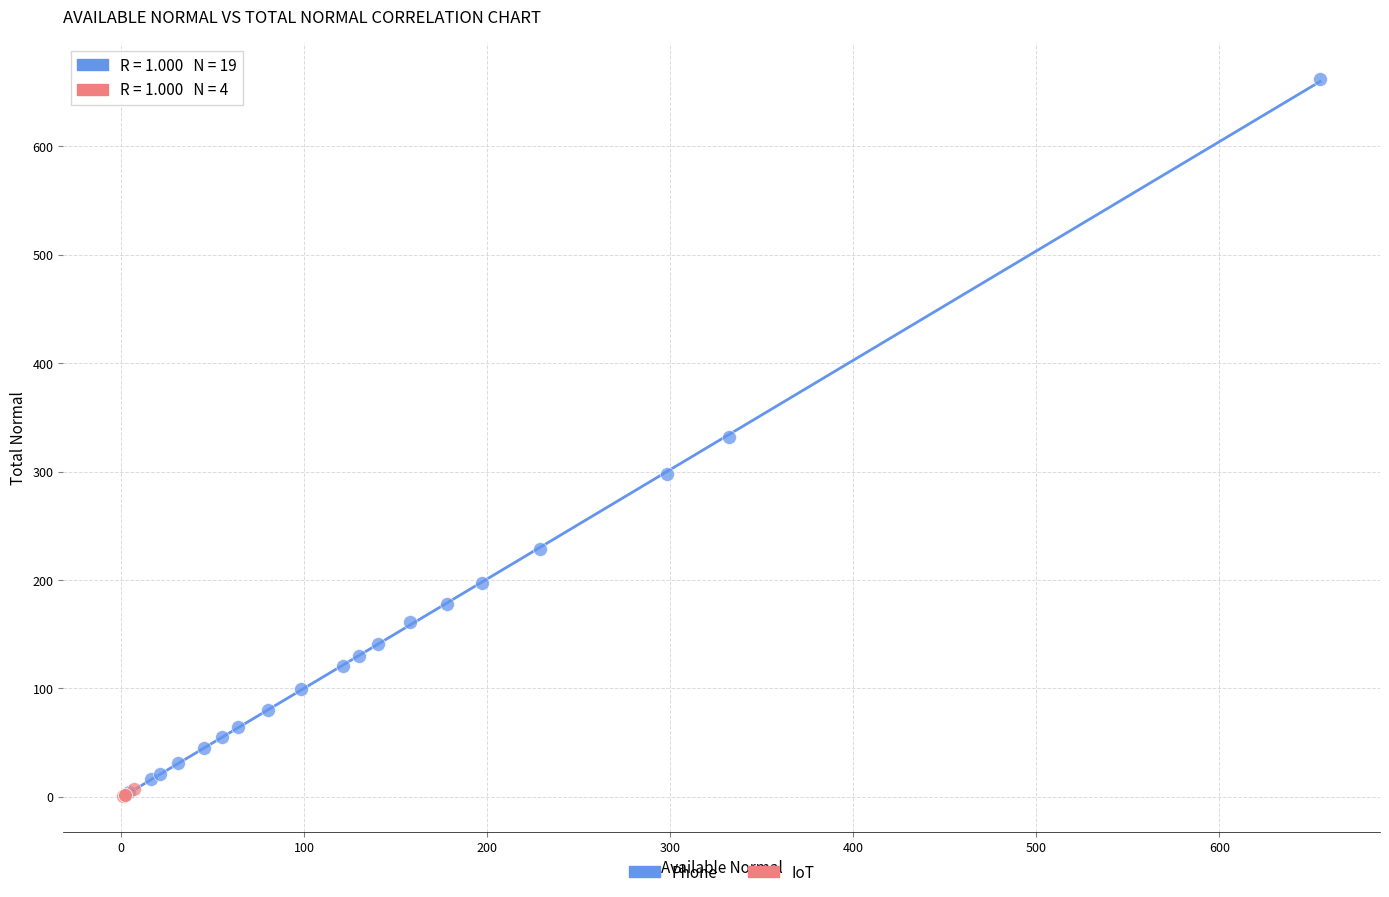

What are all the series names shown in the legend?

Phone, IoT